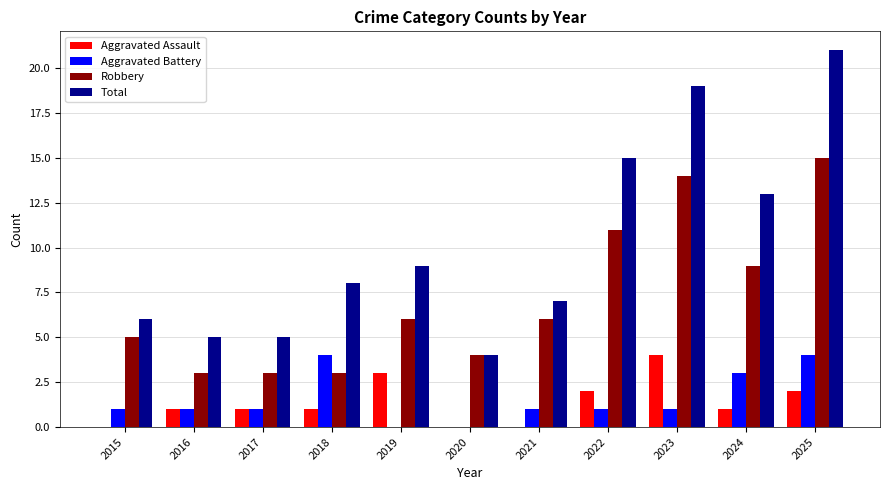

Reading right to left, what are all the values shown in this chart?

Aggravated Assault: 2	1	4	2	0	0	3	1	1	1	0
Aggravated Battery: 4	3	1	1	1	0	0	4	1	1	1
Robbery: 15	9	14	11	6	4	6	3	3	3	5
Total: 21	13	19	15	7	4	9	8	5	5	6